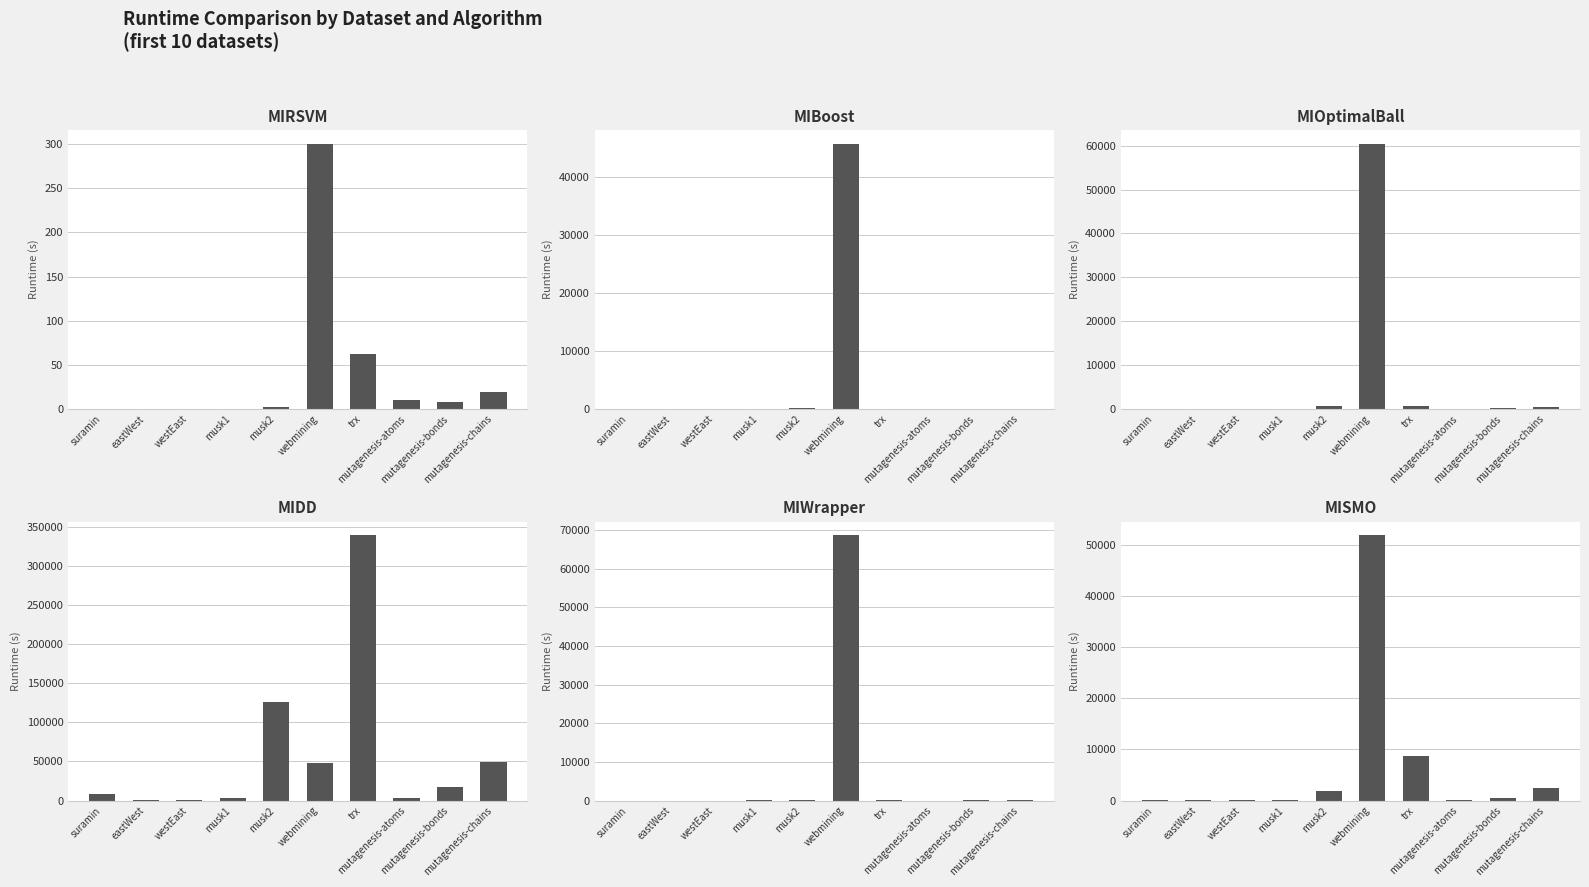

Which has a higher value, suramin or mutagenesis-bonds?

mutagenesis-bonds